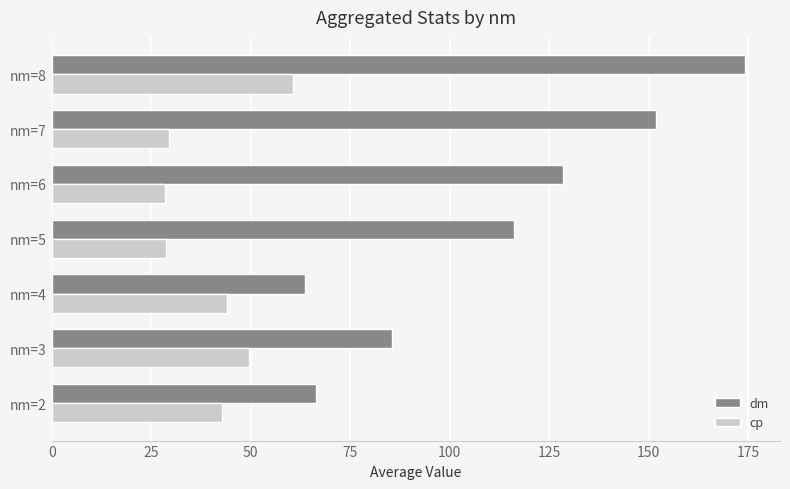

What are all the series names shown in the legend?

dm, cp